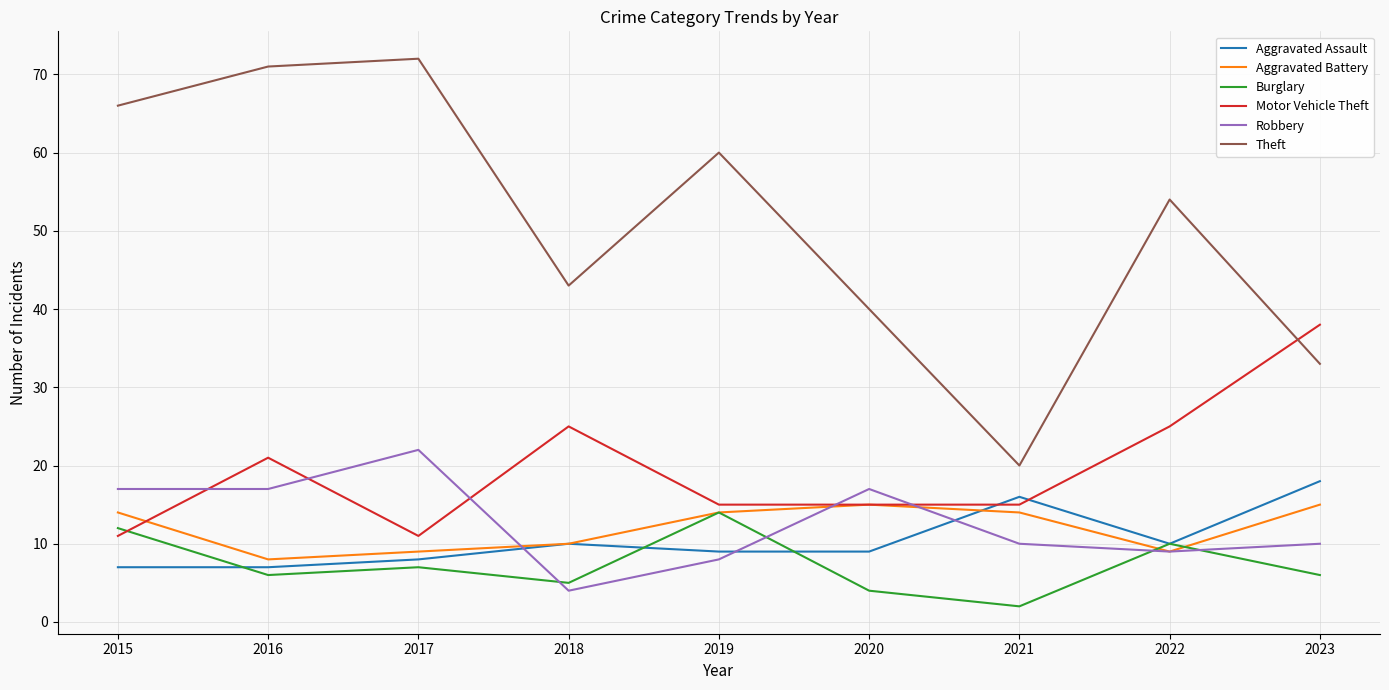

Which series has the largest total across all categories?

Theft